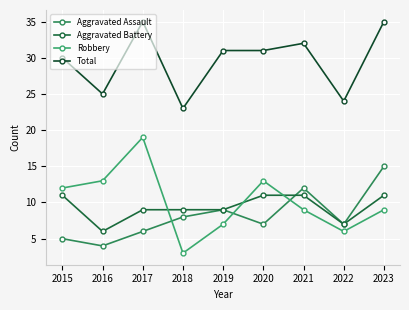

Reading left to right, list all the values displayed in this chart.

Aggravated Assault: 5	4	6	8	9	7	12	7	15
Aggravated Battery: 11	6	9	9	9	11	11	7	11
Robbery: 12	13	19	3	7	13	9	6	9
Total: 30	25	35	23	31	31	32	24	35